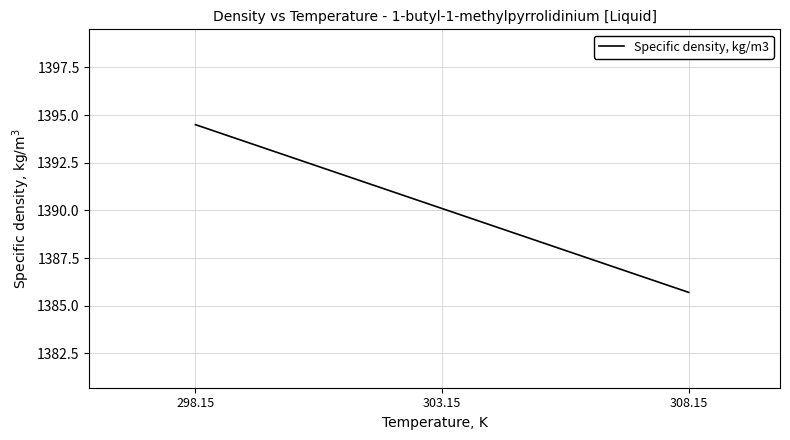

What is the maximum value shown in the chart?

1394.5